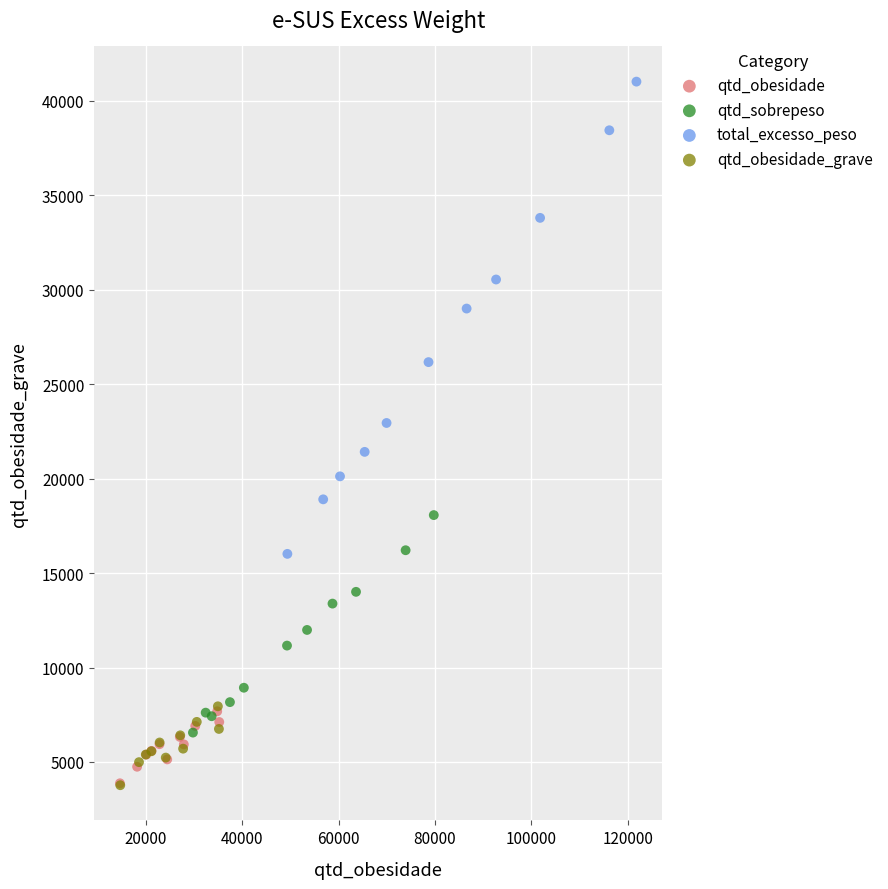

Which series has the largest Y range (max minus min)?

total_excesso_peso